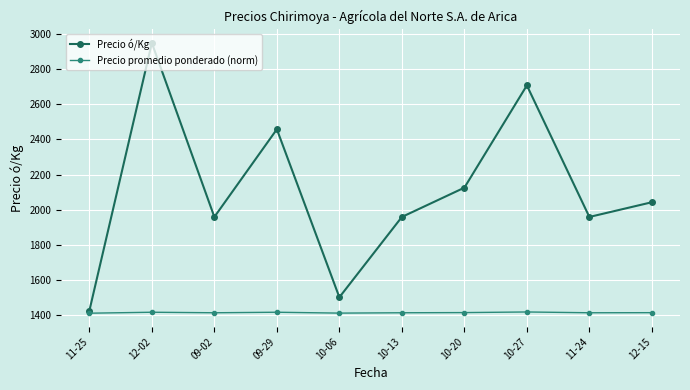

Which series has the widest spread of values?

Precio ó/Kg